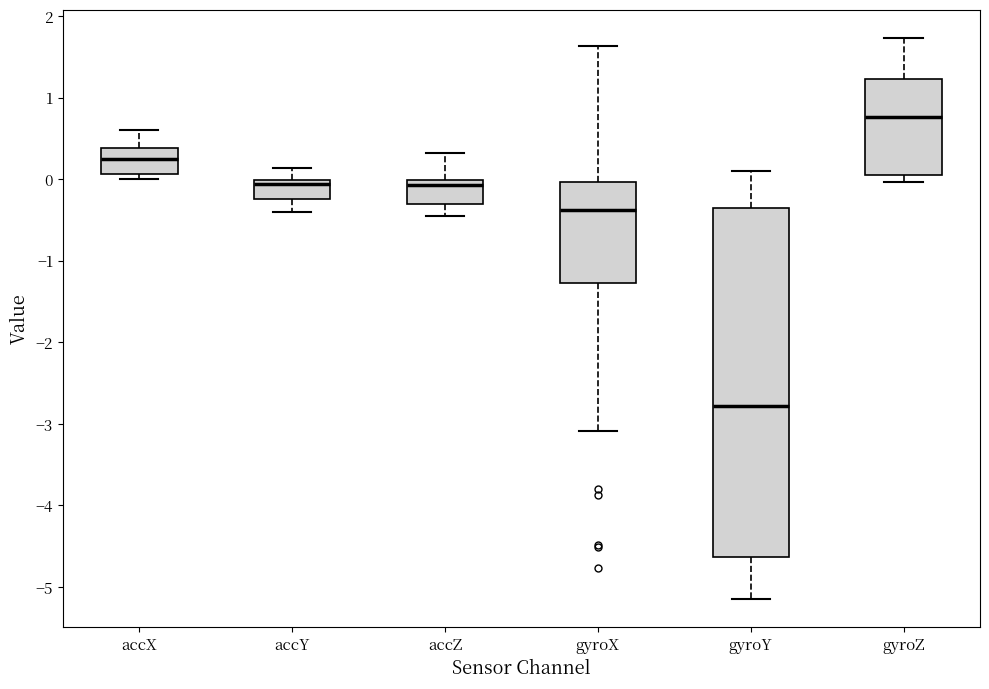

Where does the upper whisker of the box for gyroX end on the y-axis? The values are not printed on the chart, so give them approximately, as read against the axis.

1.6